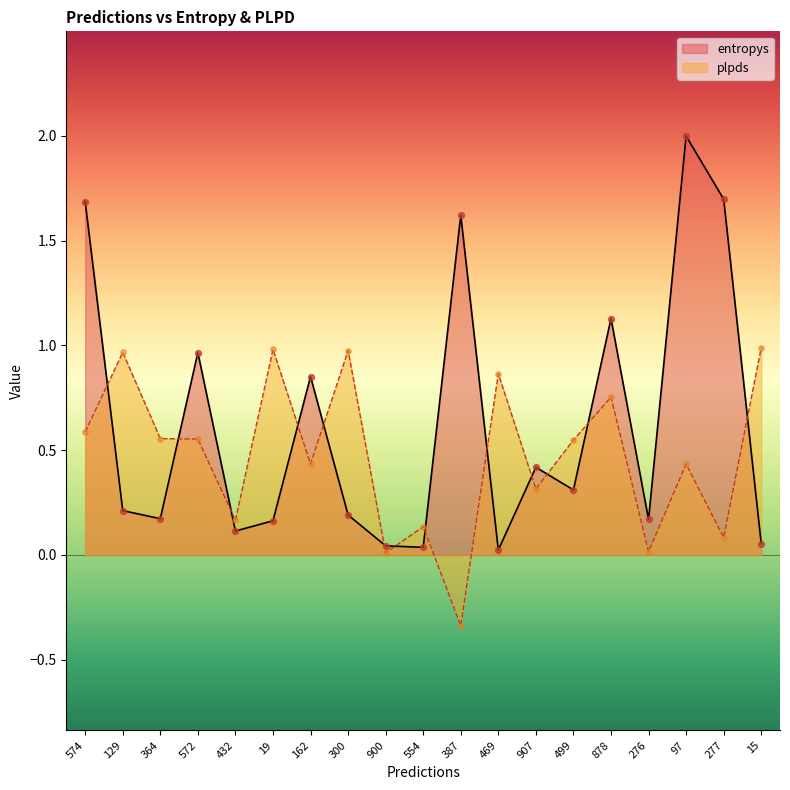

What is the total value across all series at 277?

1.8